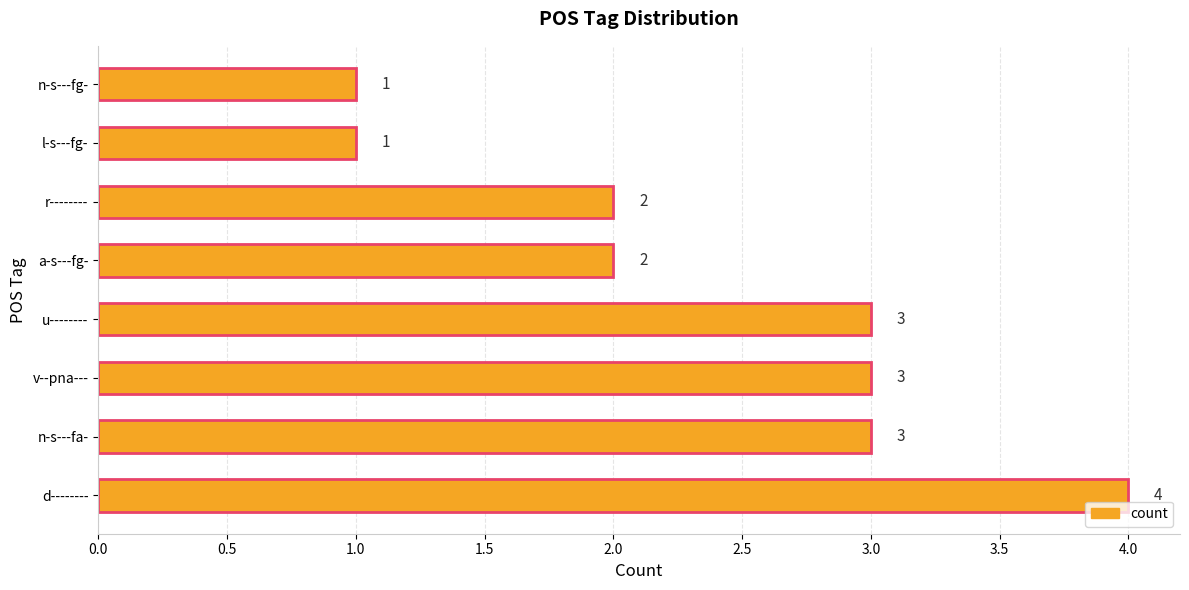

What value does the data have at d--------?

4